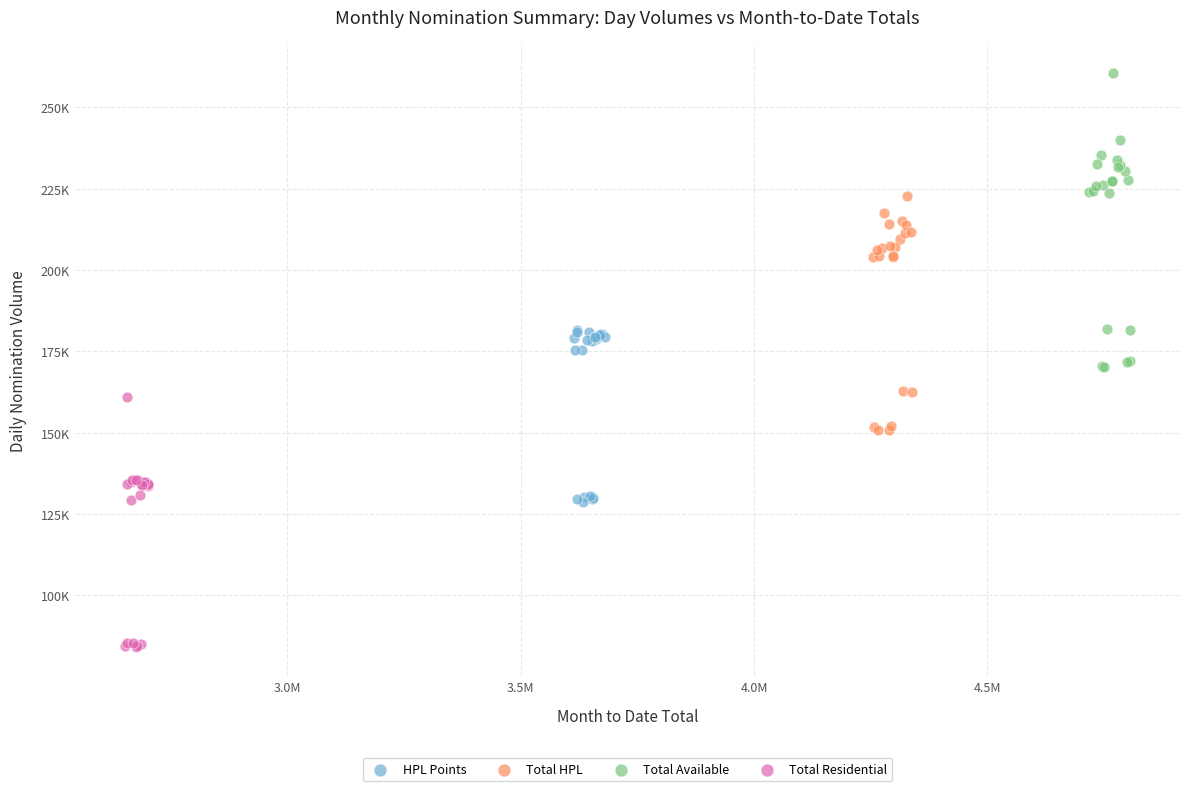

Which series contains the lowest Y value?

Total Residential